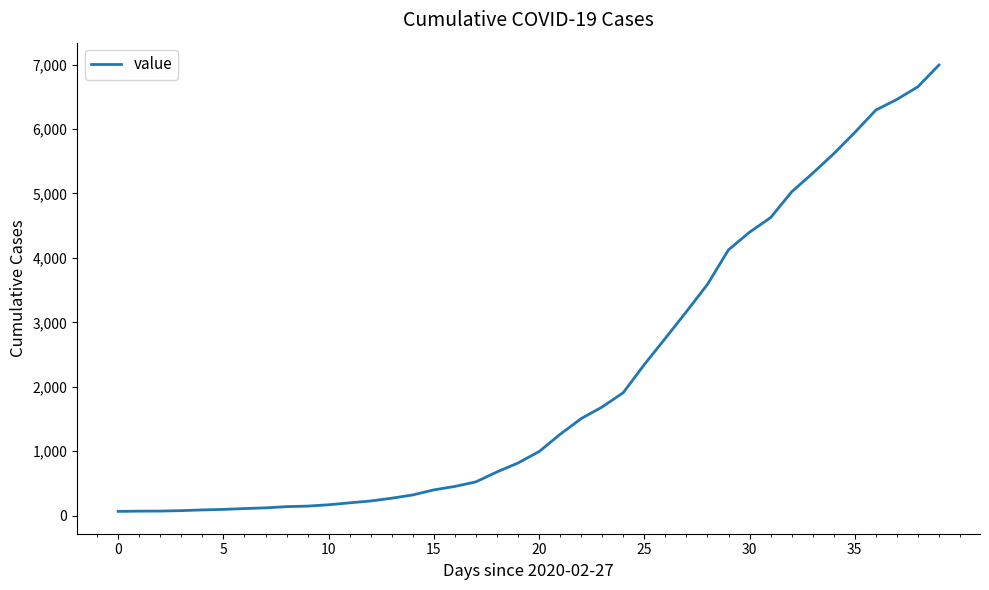

What is the maximum value shown in the chart?

6995